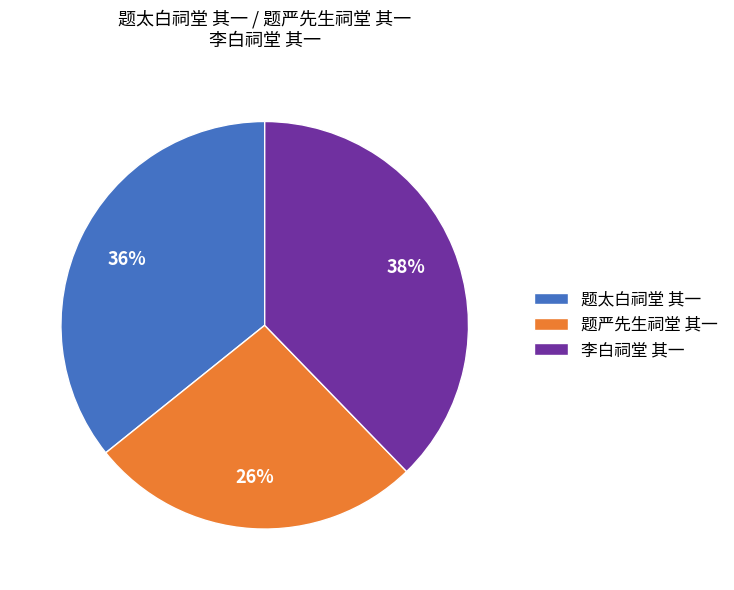

Which slice is the largest?

李白祠堂 其一